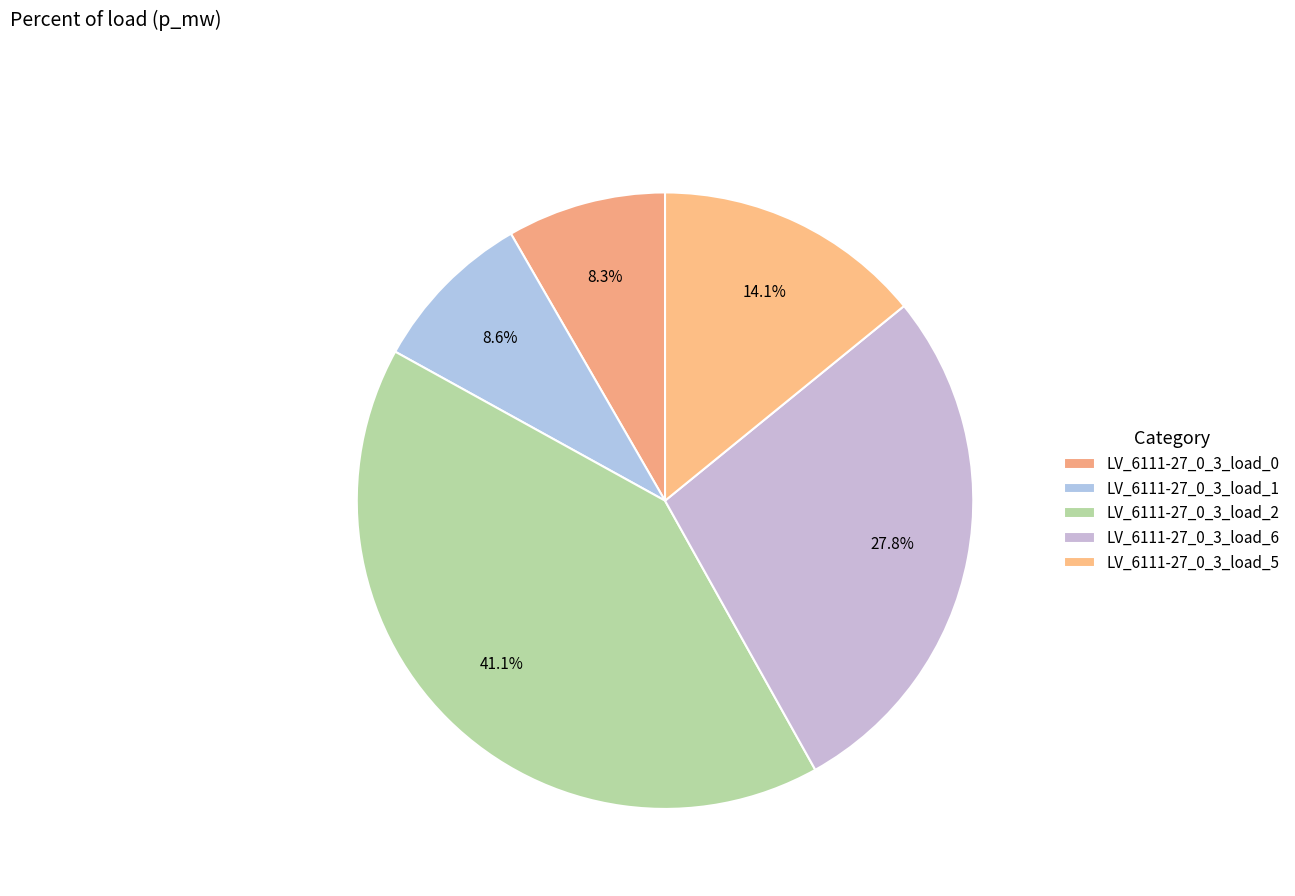

Combined, what portion of the pie is LV_6111-27_0_3_load_0 and LV_6111-27_0_3_load_6?

36.1%